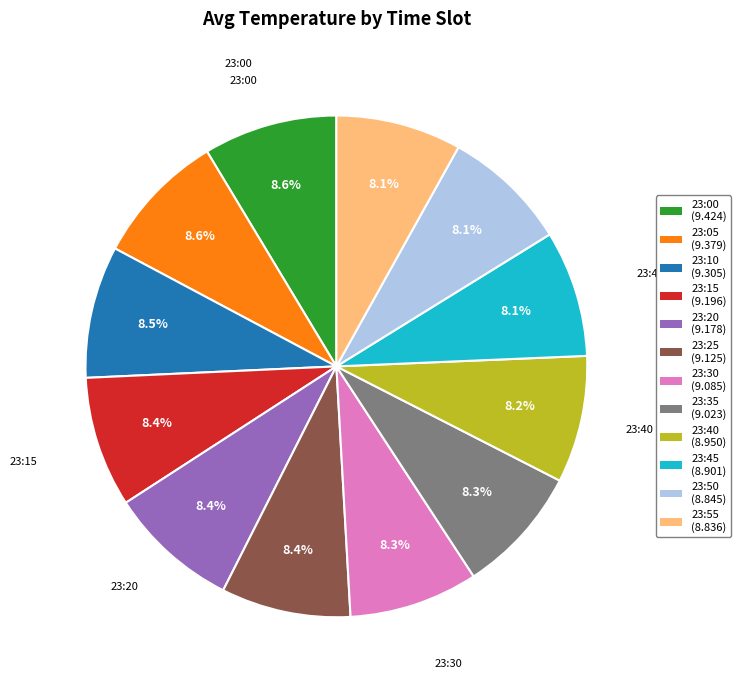

How many segments does this pie chart have?

12